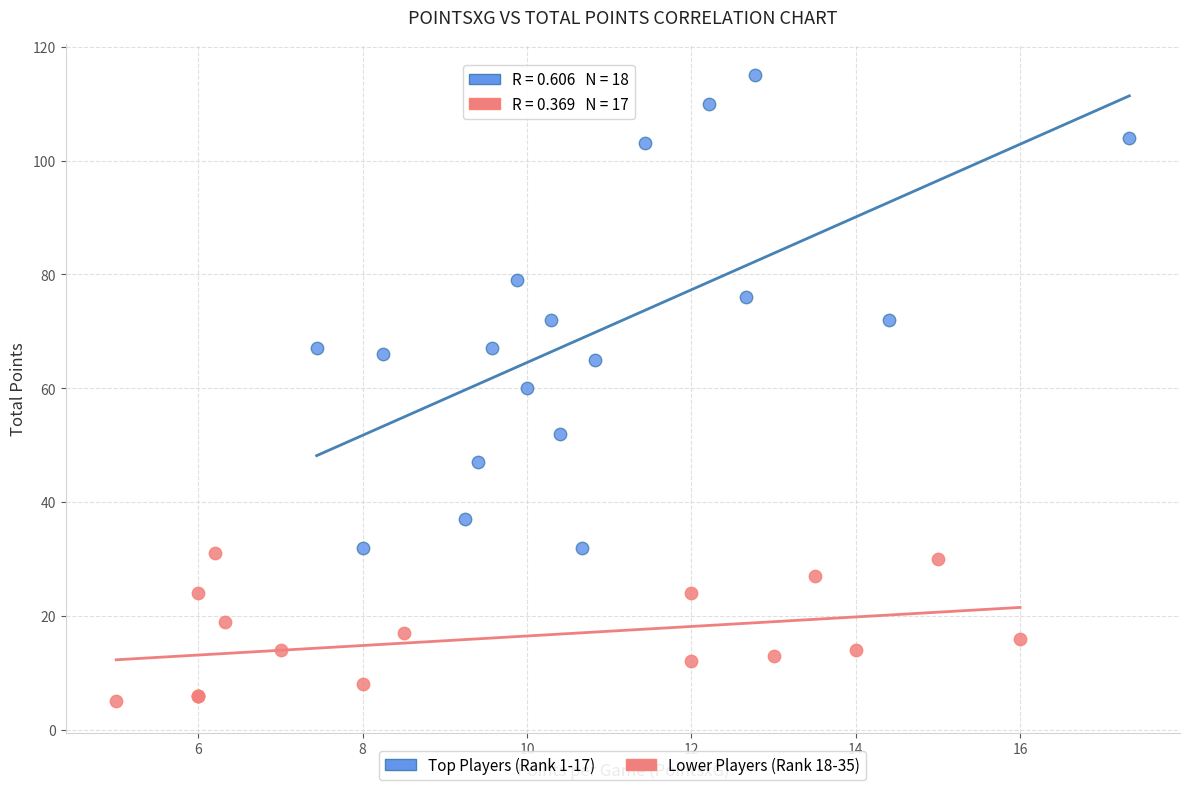

What are all the series names shown in the legend?

Top Players (Rank 1-17), Lower Players (Rank 18-35)